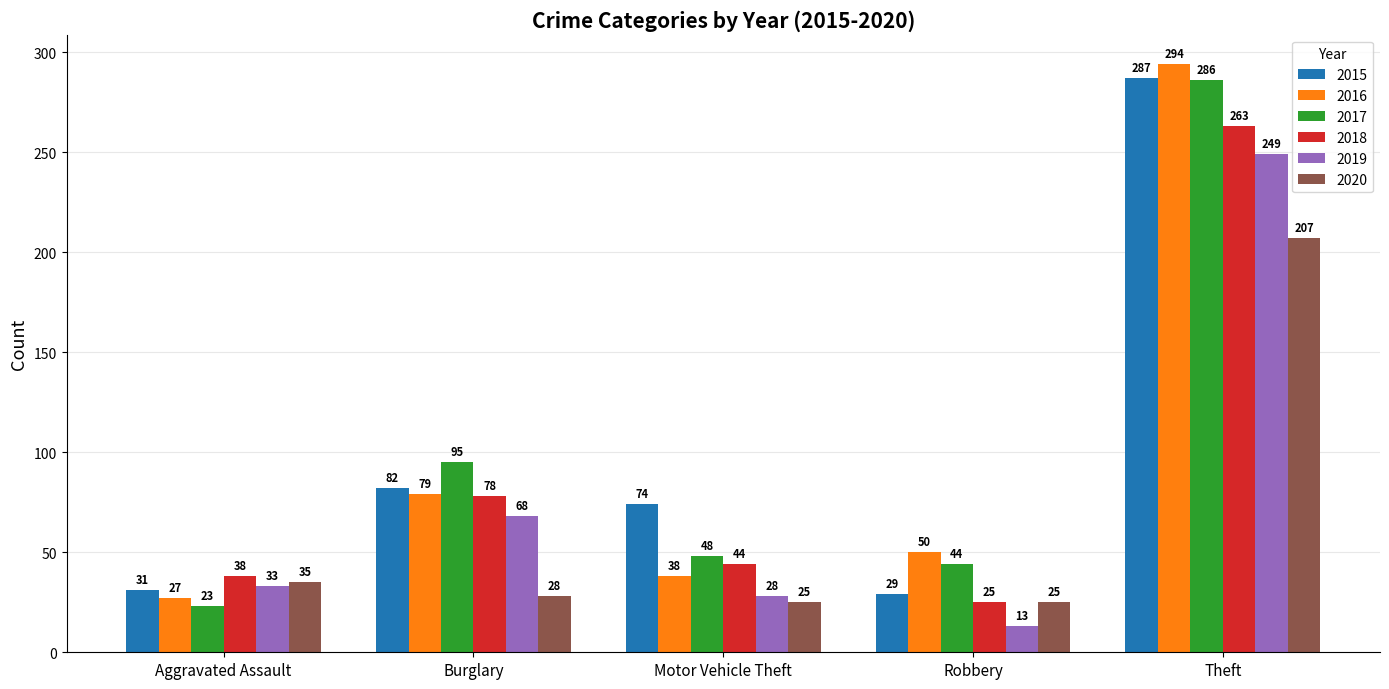

What is the sum of the 2019 values at Aggravated Assault and Burglary?

101